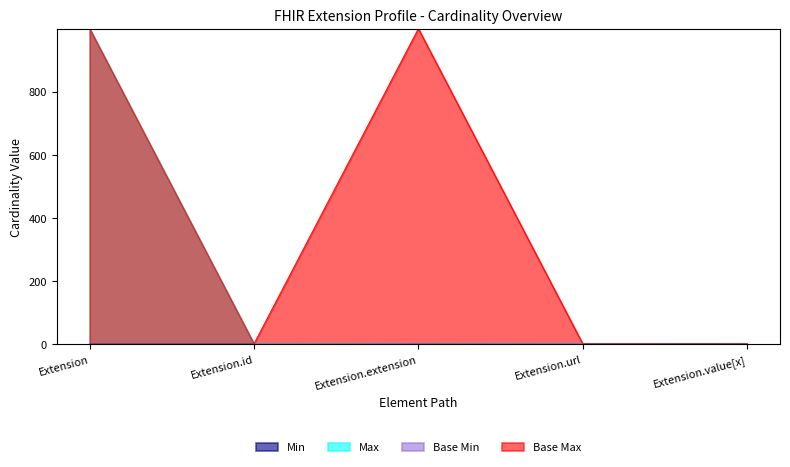

True or false: Min and Base Max_numeric intersect in this chart.

False